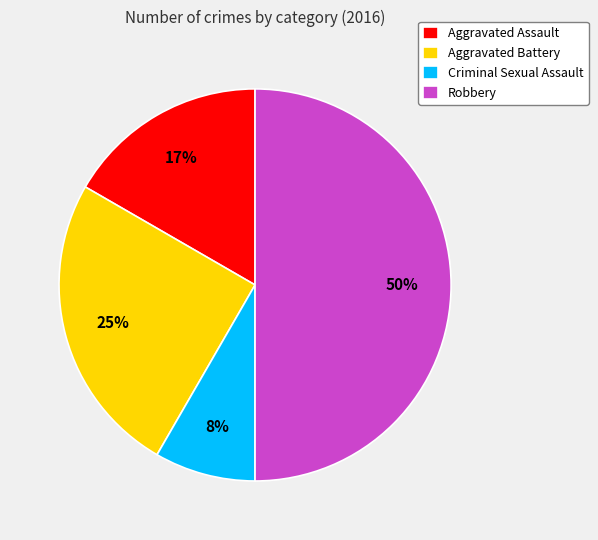

Combined, do Aggravated Assault and Robbery account for over 50%?

Yes